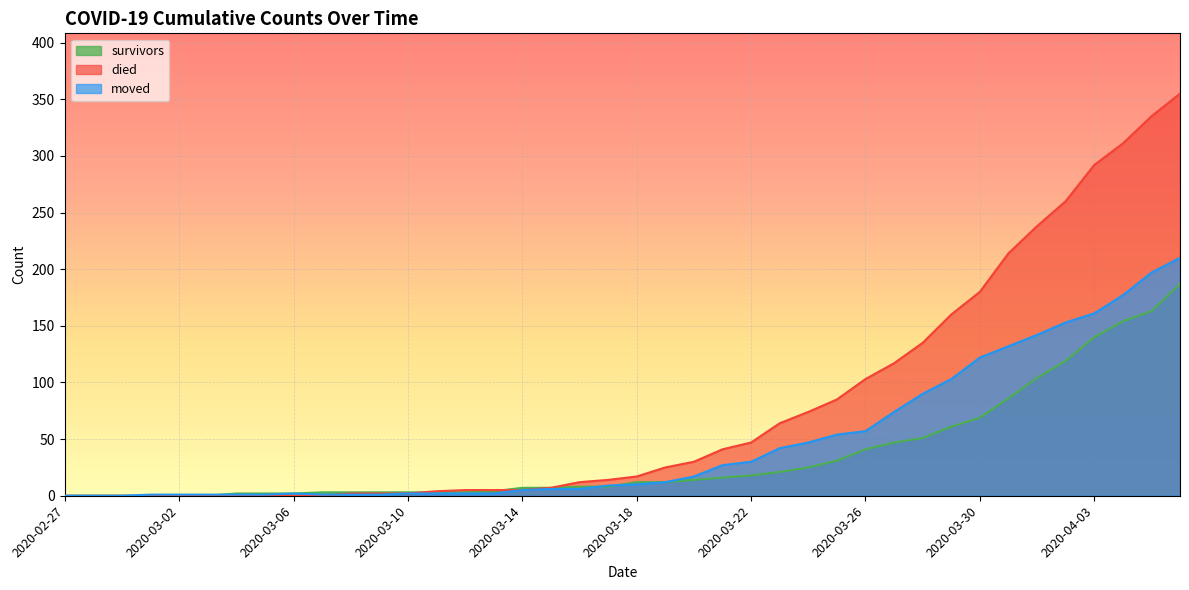

True or false: moved and survivors cross at least once.

True